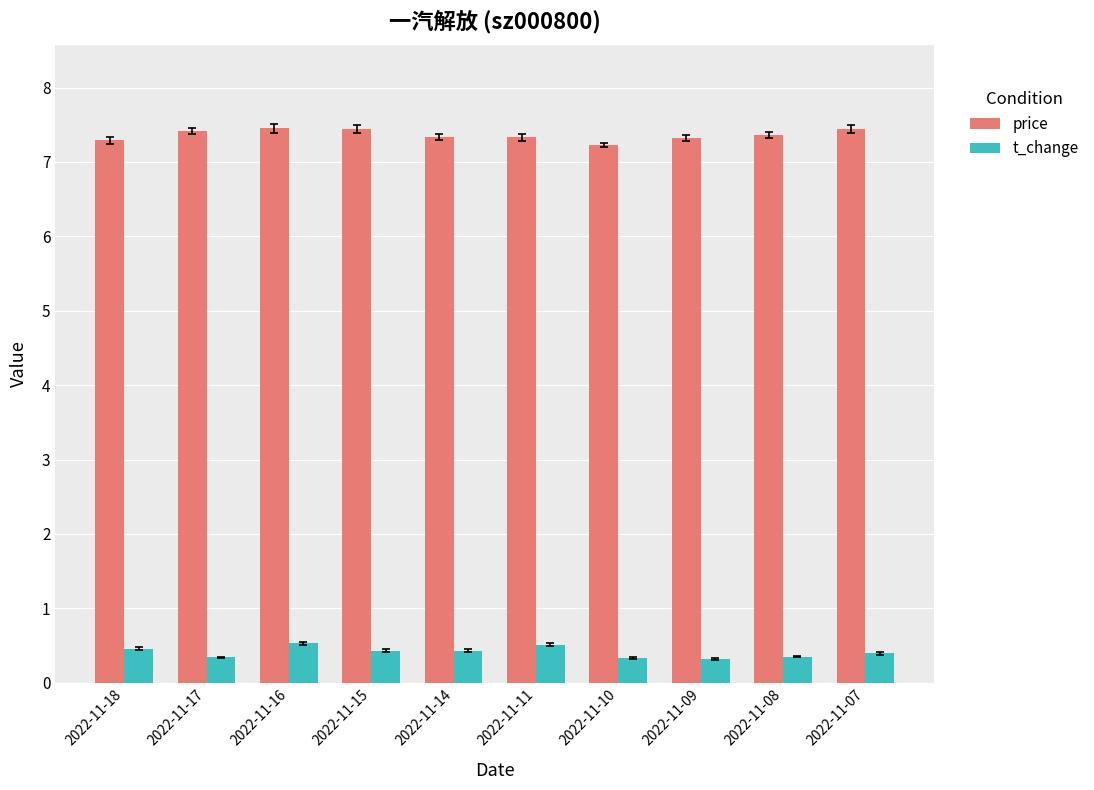

What is the difference between the highest and lowest values at 2022-11-18?

6.8